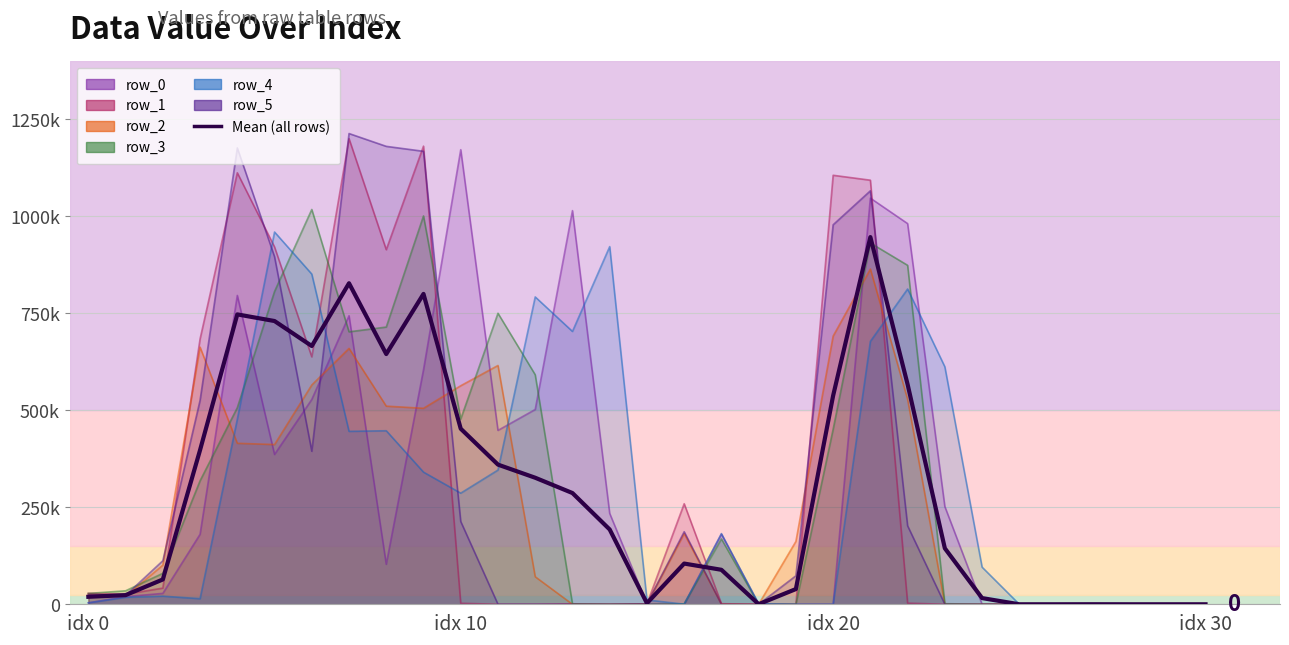

What is the difference between the maximum and minimum values?

946638.3